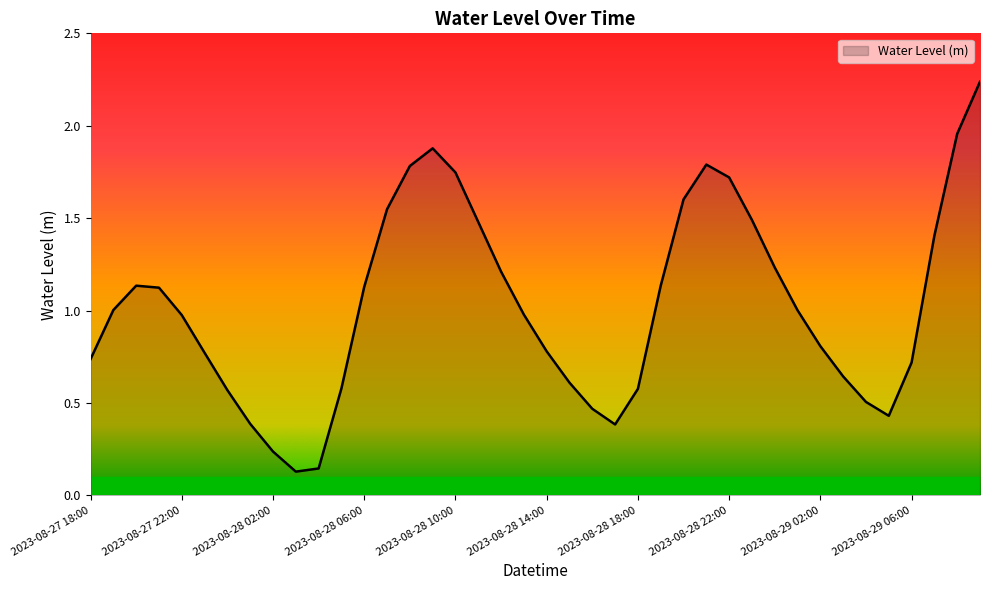

What is the difference between the maximum and minimum values?

2.1